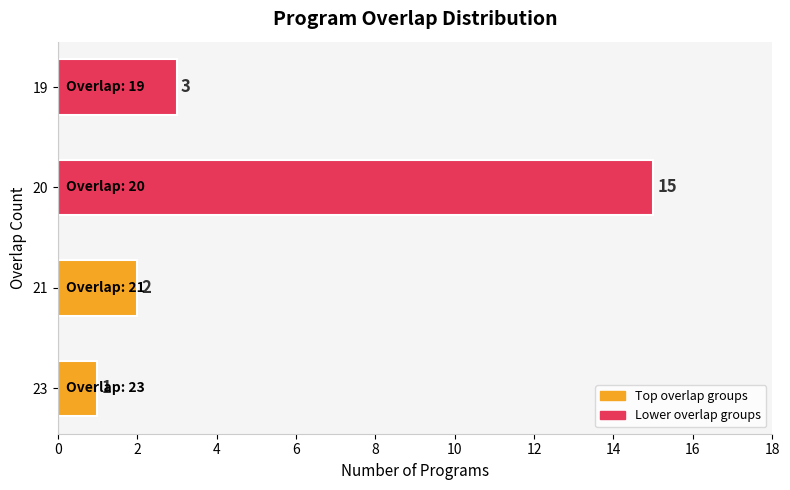

True or false: the data shows 15 at 20.

True